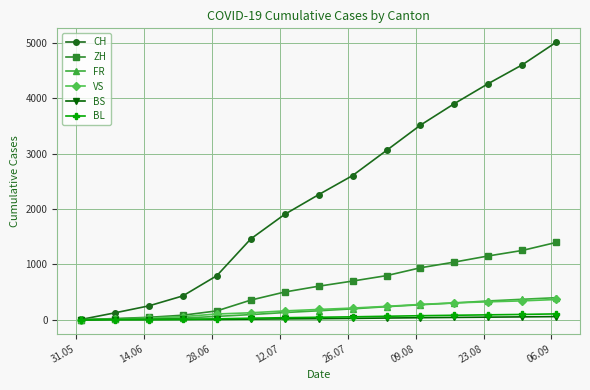

How many lines are shown in the chart?

6